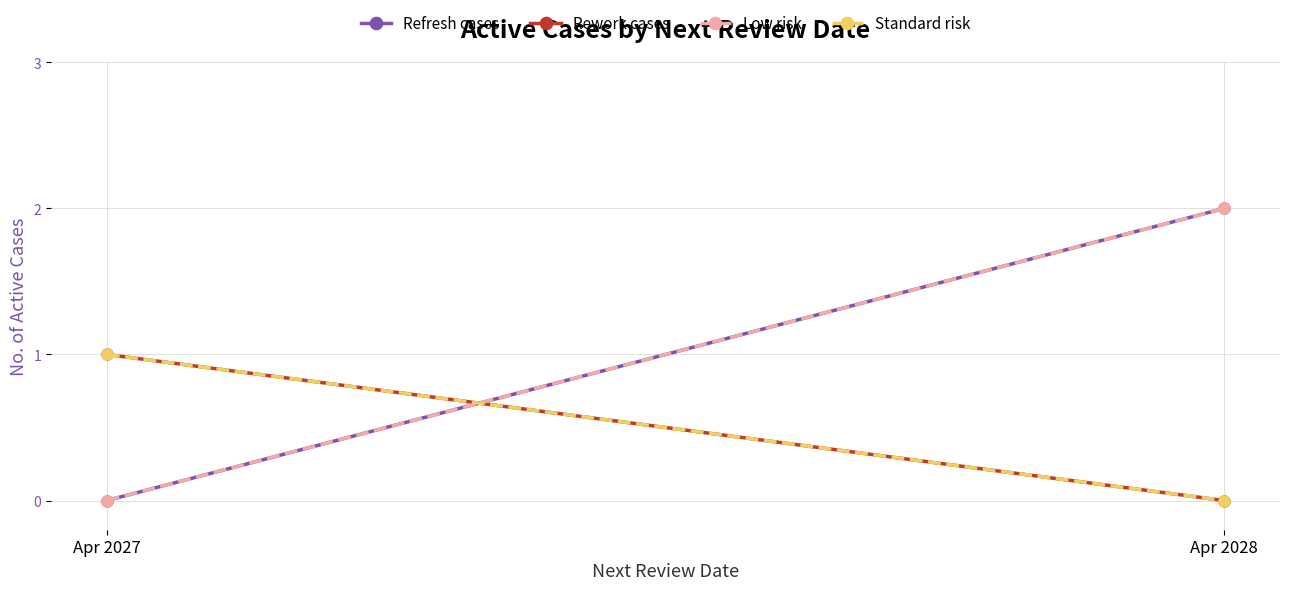

What is the average value of the Low risk series?

1